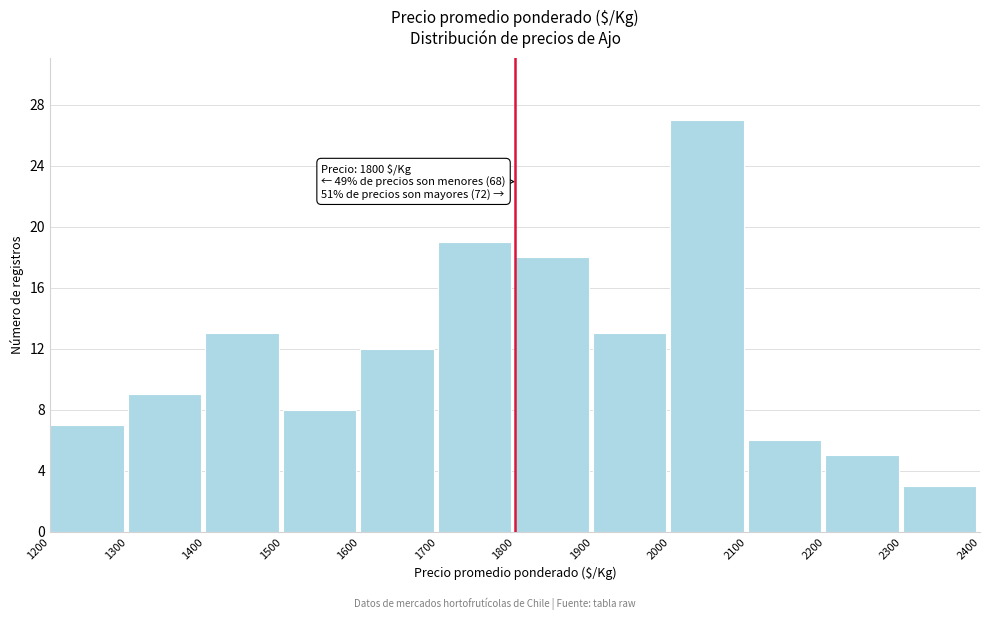

Over which range of the x-axis is the bar tallest?

2000 to 2100